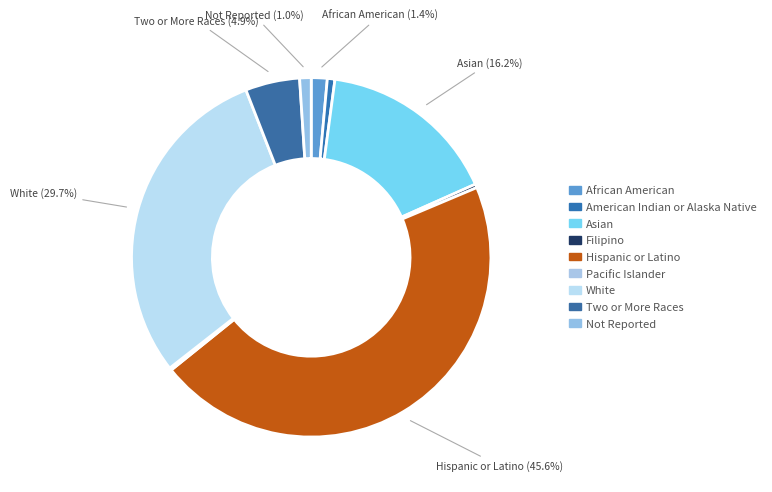

The Filipino slice represents 6% of the pie. True or false?

False